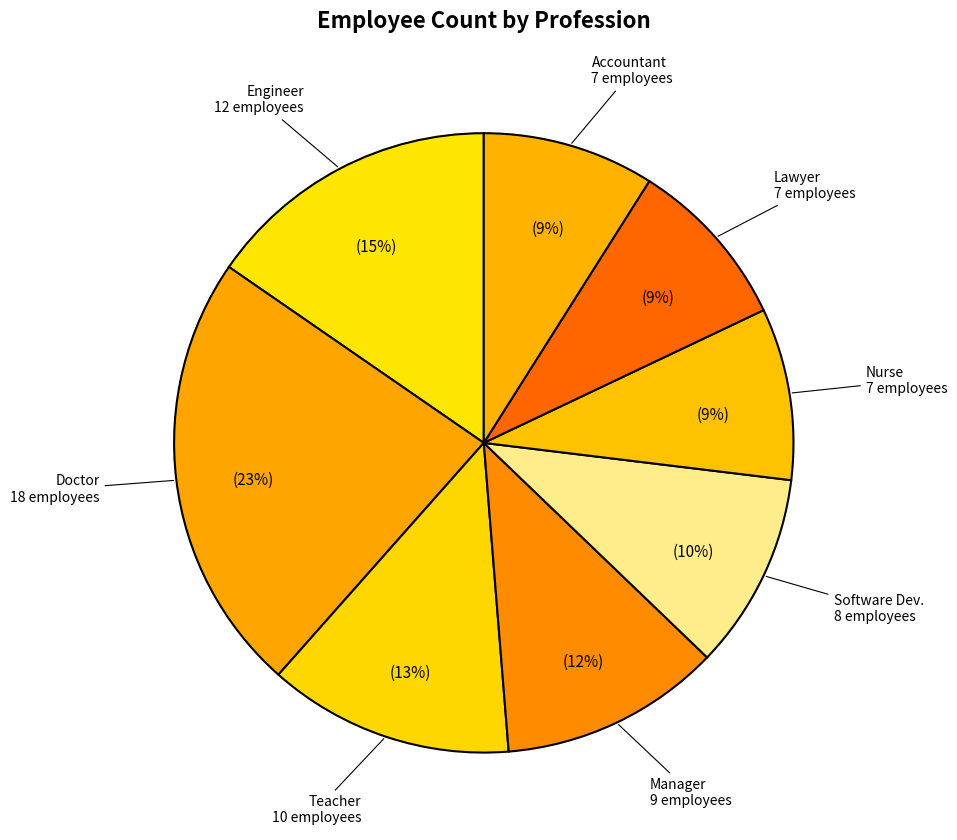

How many slices are in this pie chart?

8